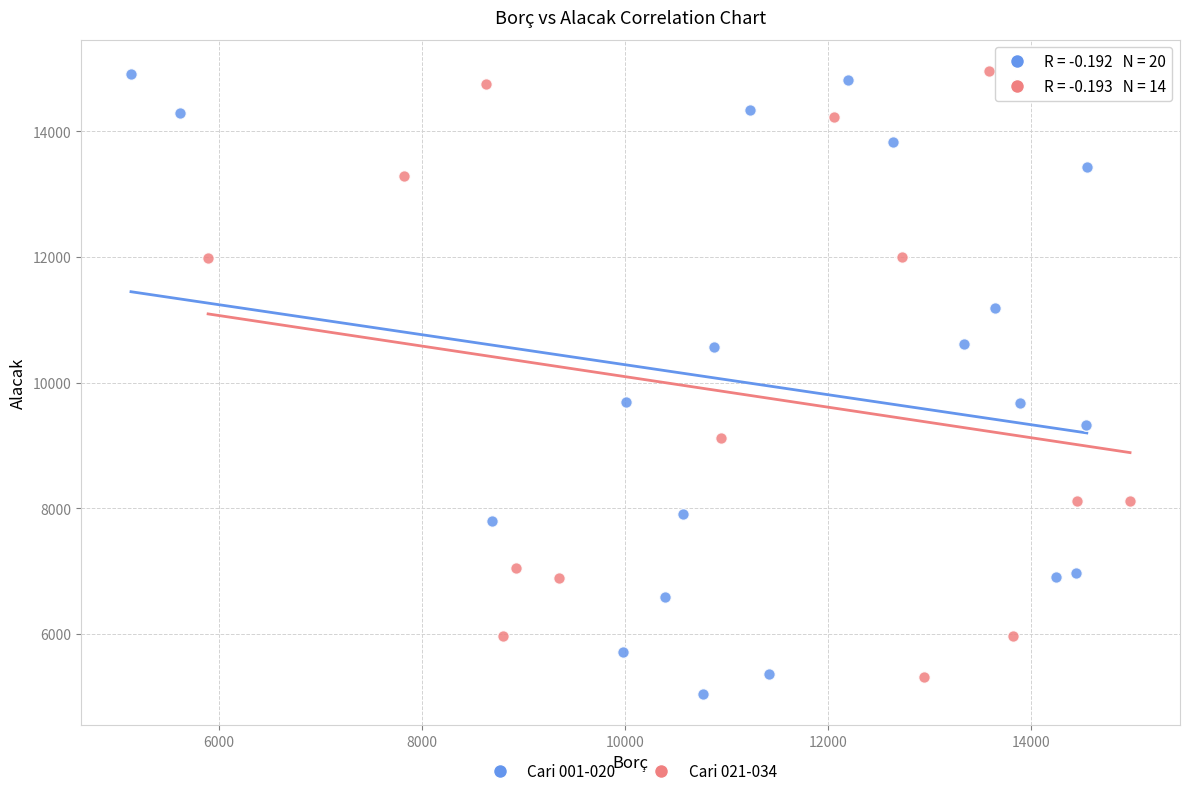

What are all the series names shown in the legend?

Cari 001-020, Cari 021-034